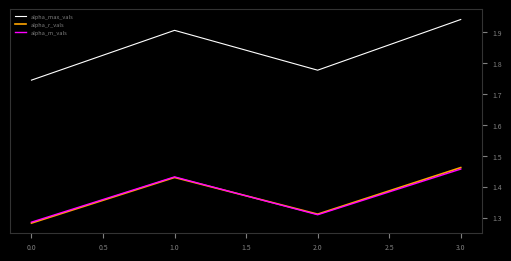

True or false: alpha_m_vals has more than 1 points higher than both neighbors.

False